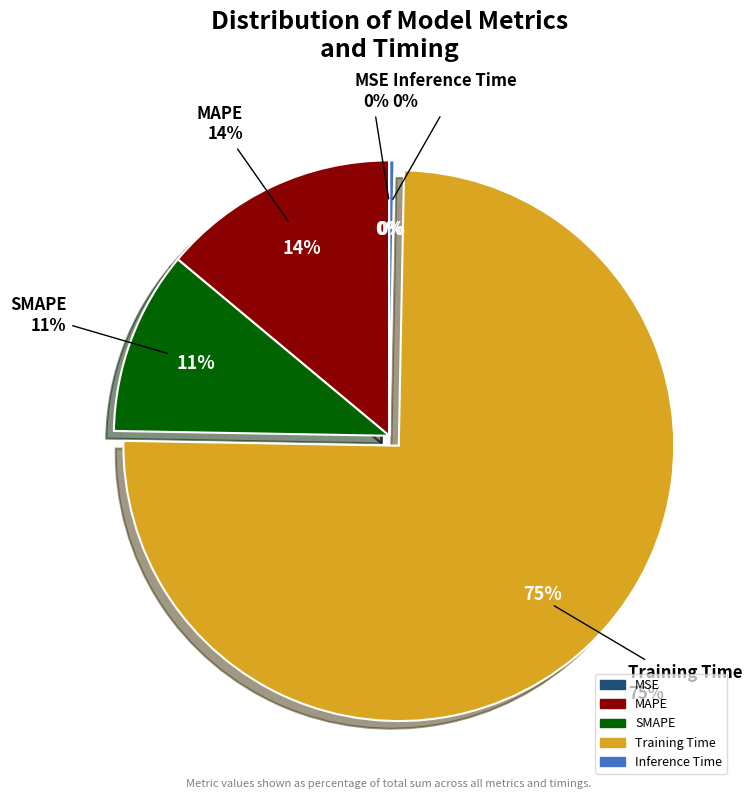

Which slice represents more than half of the pie?

Training Time